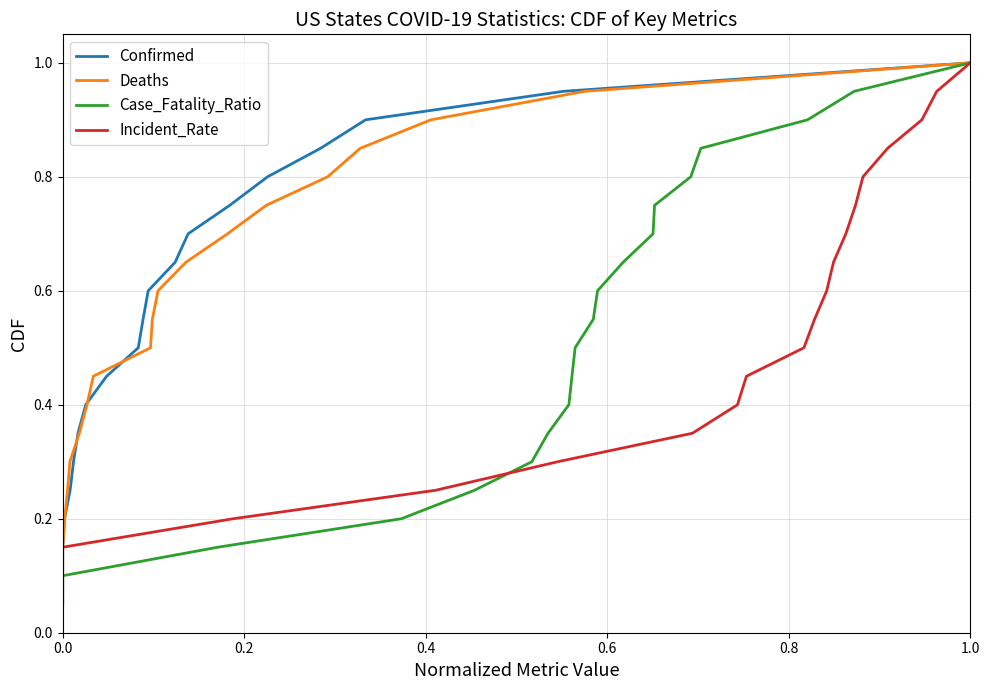

What is the highest value of the Confirmed series?

1.0